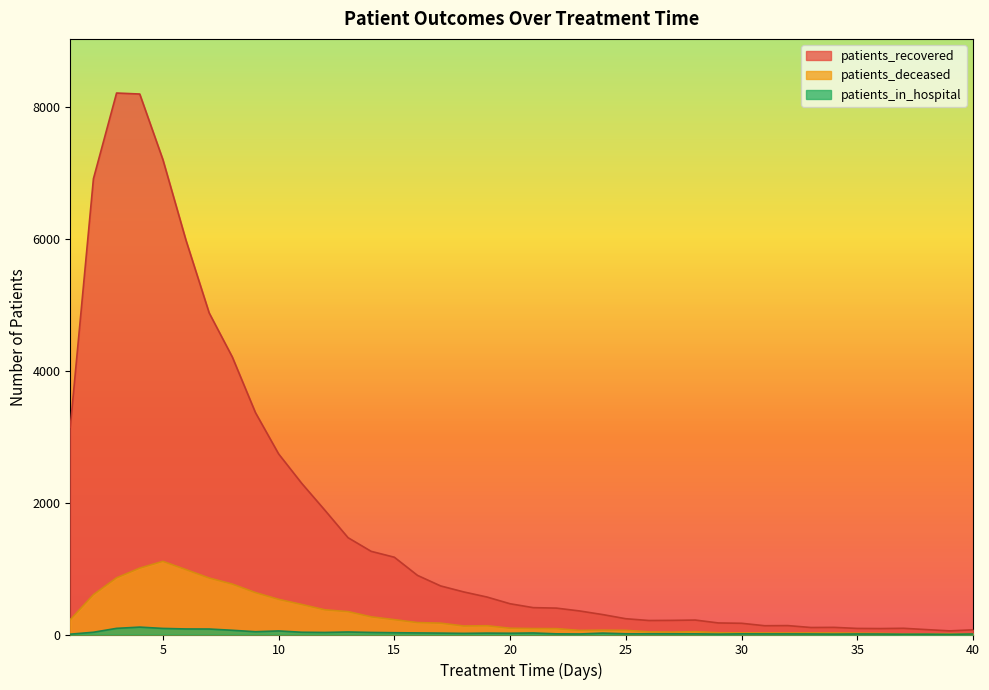

Where does the patients_in_hospital series first go above 19?

2